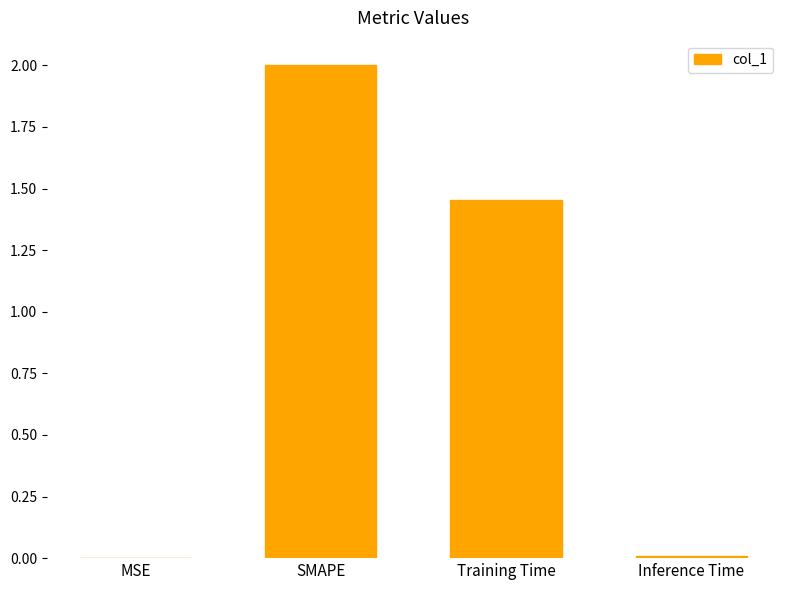

True or false: the data shows 3.6 at SMAPE.

False